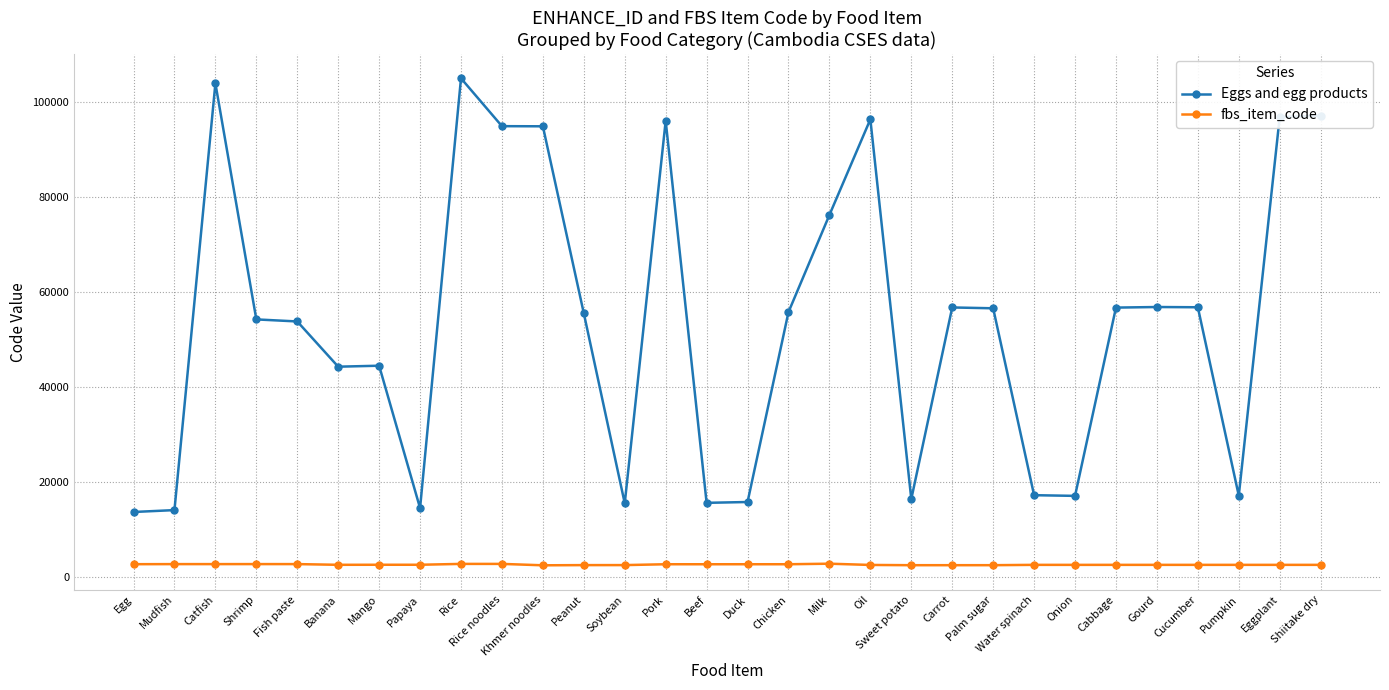

How many categories are shown in the chart?

30